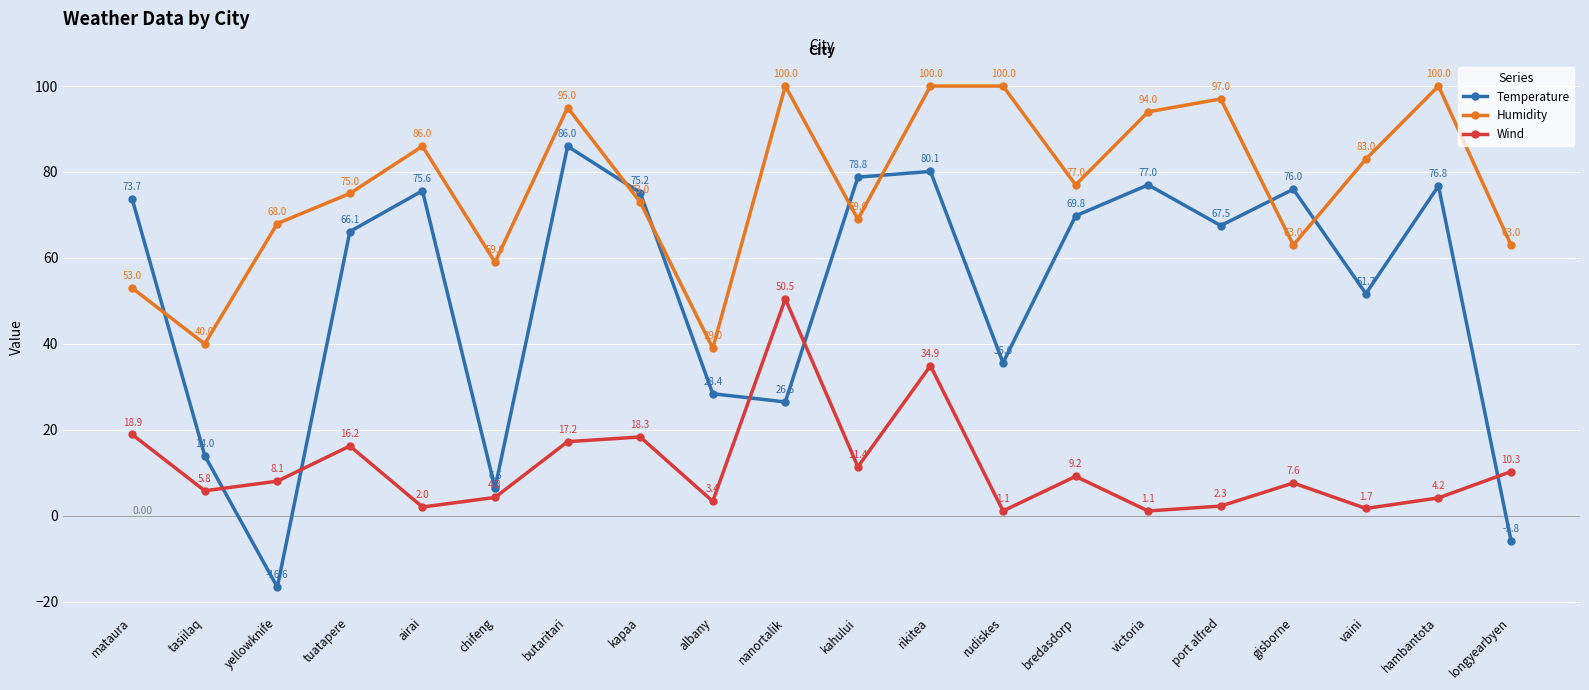

Reading left to right, list all the values displayed in this chart.

Temperature: mataura=73.7	tasiilaq=14.0	yellowknife=-16.6	tuatapere=66.1	airai=75.6	chifeng=6.5	butaritari=86.0	kapaa=75.2	albany=28.4	nanortalik=26.5	kahului=78.8	rikitea=80.1	rudiskes=35.6	bredasdorp=69.8	victoria=77.0	port alfred=67.5	gisborne=76.0	vaini=51.7	hambantota=76.8	longyearbyen=-5.8
Humidity: mataura=53.0	tasiilaq=40.0	yellowknife=68.0	tuatapere=75.0	airai=86.0	chifeng=59.0	butaritari=95.0	kapaa=73.0	albany=39.0	nanortalik=100.0	kahului=69.0	rikitea=100.0	rudiskes=100.0	bredasdorp=77.0	victoria=94.0	port alfred=97.0	gisborne=63.0	vaini=83.0	hambantota=100.0	longyearbyen=63.0
Wind: mataura=18.9	tasiilaq=5.8	yellowknife=8.1	tuatapere=16.2	airai=2.0	chifeng=4.3	butaritari=17.2	kapaa=18.3	albany=3.4	nanortalik=50.5	kahului=11.4	rikitea=34.9	rudiskes=1.1	bredasdorp=9.2	victoria=1.1	port alfred=2.3	gisborne=7.6	vaini=1.7	hambantota=4.2	longyearbyen=10.3